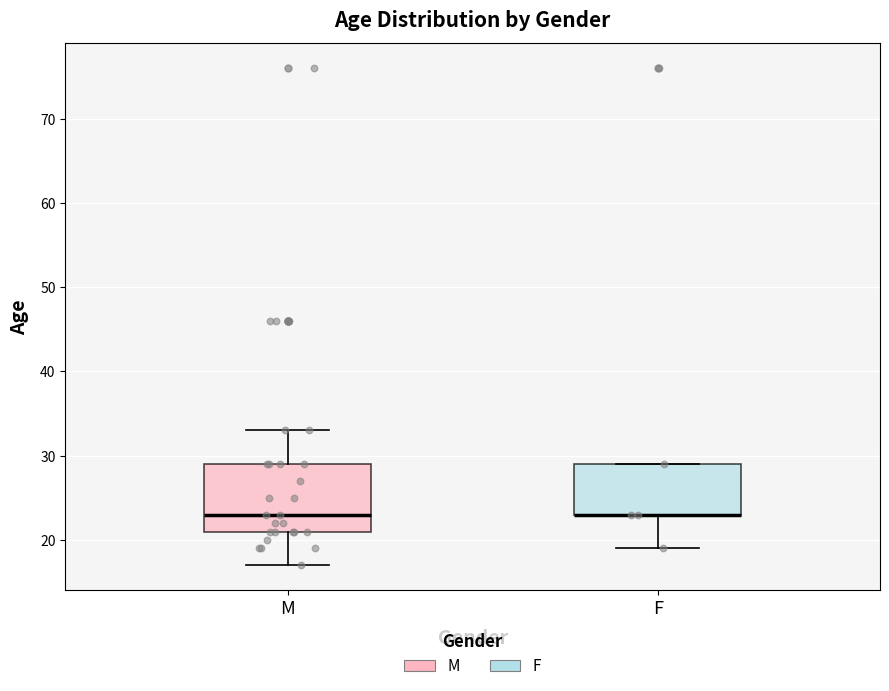

Reading left to right, transcribe this box plot: for each box, give where its median line is, the range the box spans, and where its two whiskers end, as read against the y-axis. The values are not printed on the chart, so give them approximately, as read against the axis.

M: median 23, box 21 to 29, whiskers 17 to 33
F: median 23 (drawn on the box's lower edge), box 23 to 29, whiskers 19 to 29